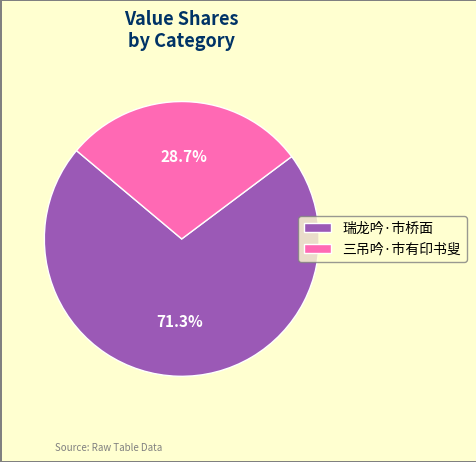

The 瑞龙吟·市桥面 slice represents 81% of the pie. True or false?

False